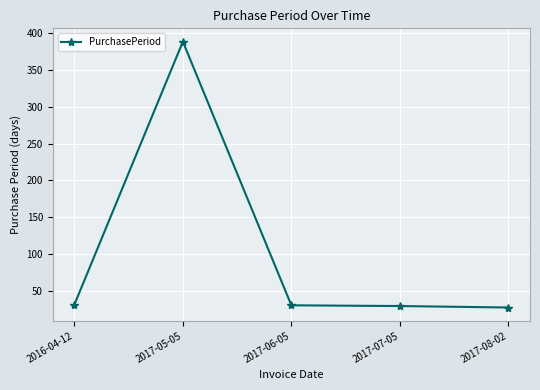

Is it true that the value at 2017-05-05 is 388?

True